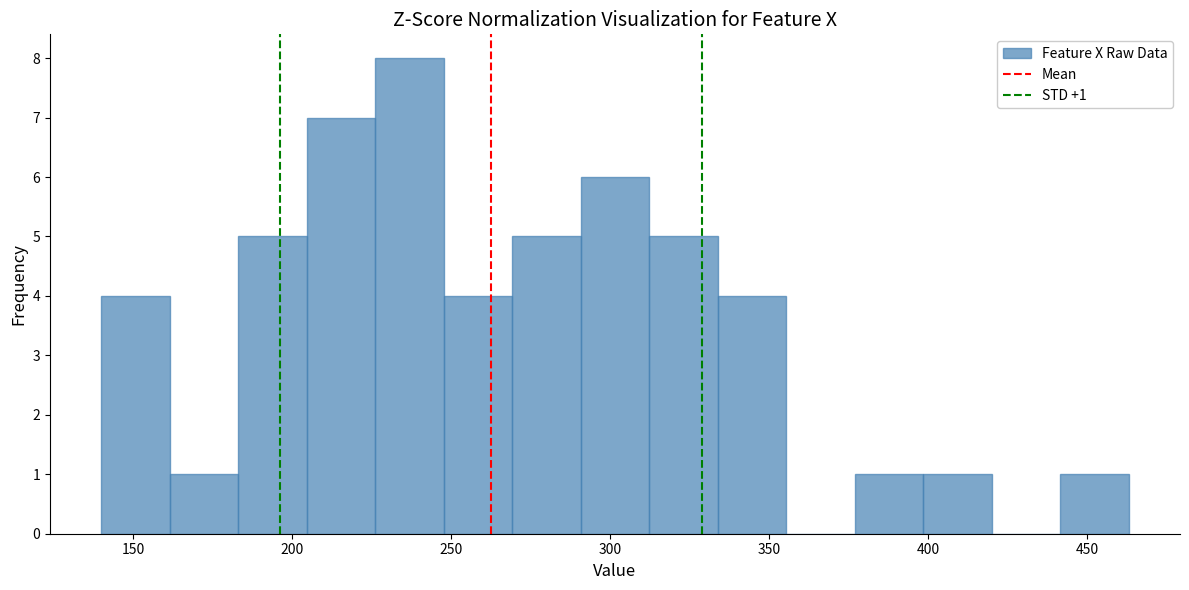

Over which range of the x-axis is the bar tallest?

225 to 250